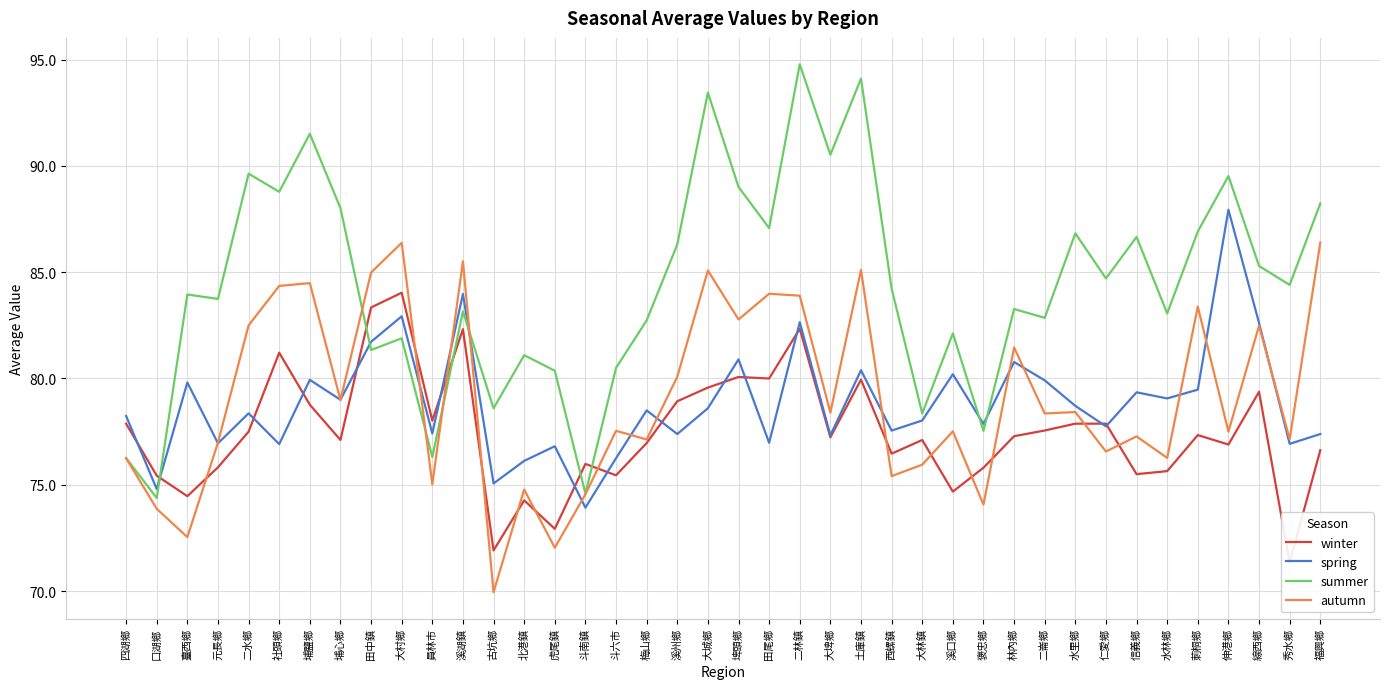

Rank the series by their maximum value, from highest to lowest.

summer, spring, autumn, winter